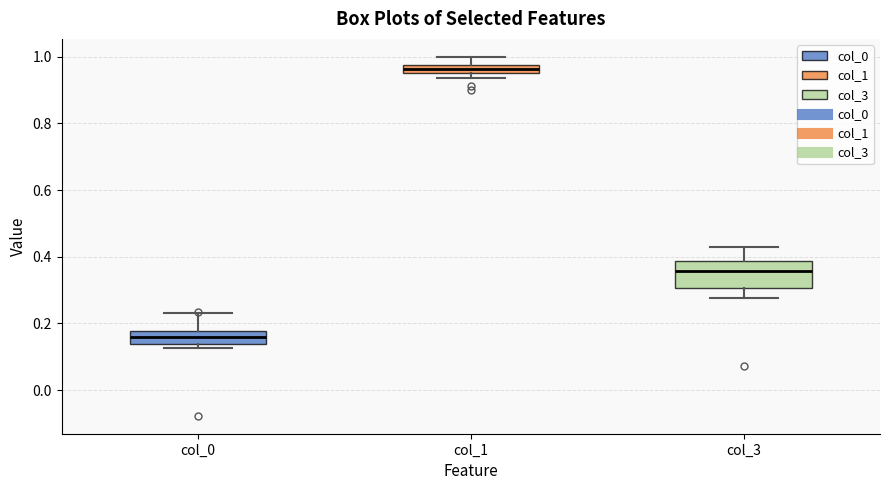

Where is the lower edge of the box for col_0 on the y-axis? The values are not printed on the chart, so give them approximately, as read against the axis.

0.14